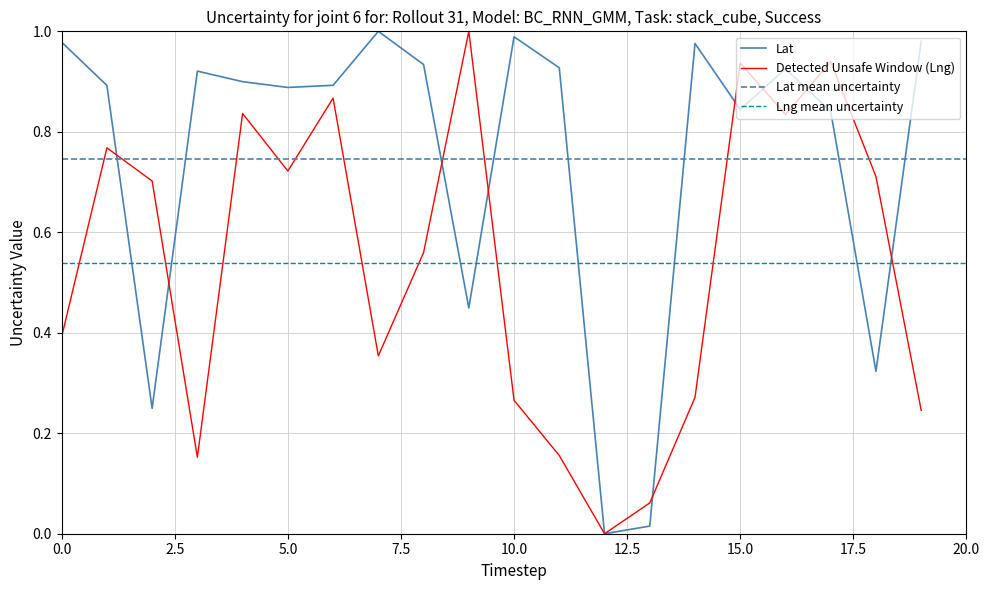

What is the sum of all Lat values?

14.9